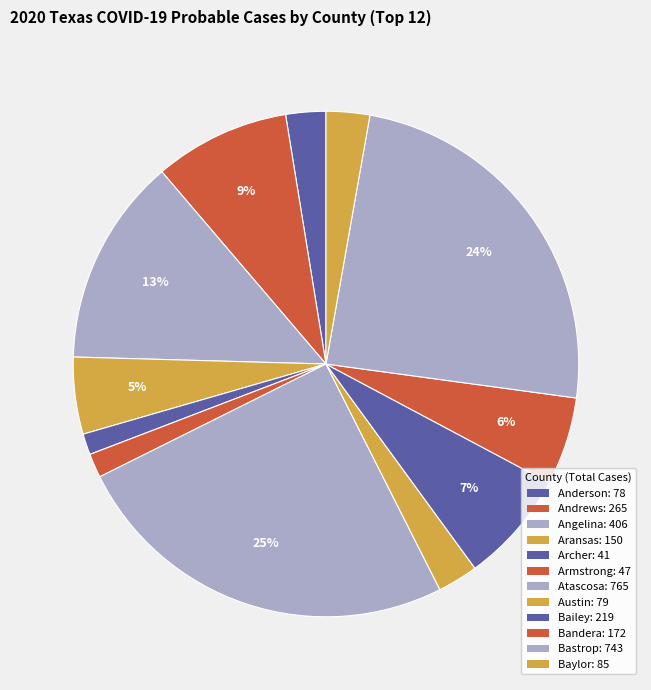

True or false: Archer accounts for 12% of the total.

False